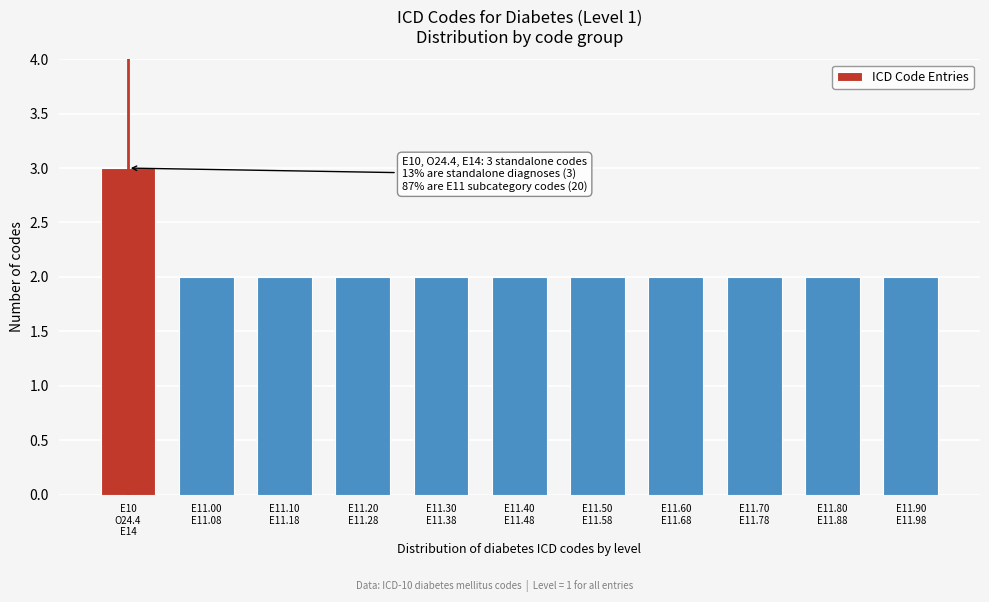

Reading right to left, extract all data points from this chart.

2	2	2	2	2	2	2	2	2	2	3